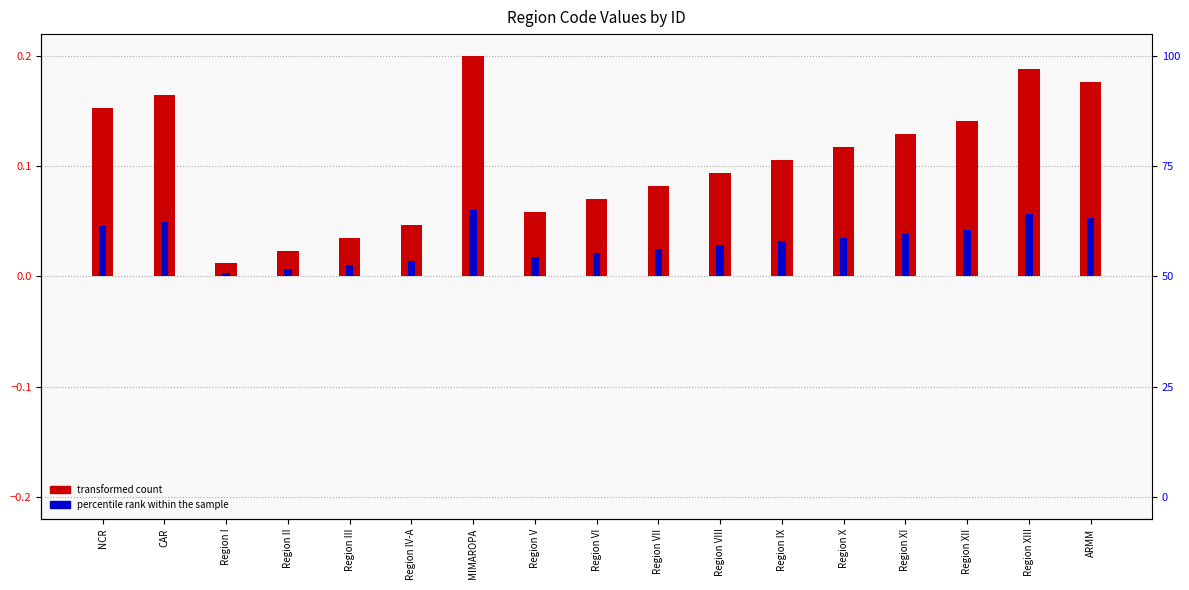

List the series in order of their peak value, highest first.

transformed count, percentile rank within the sample